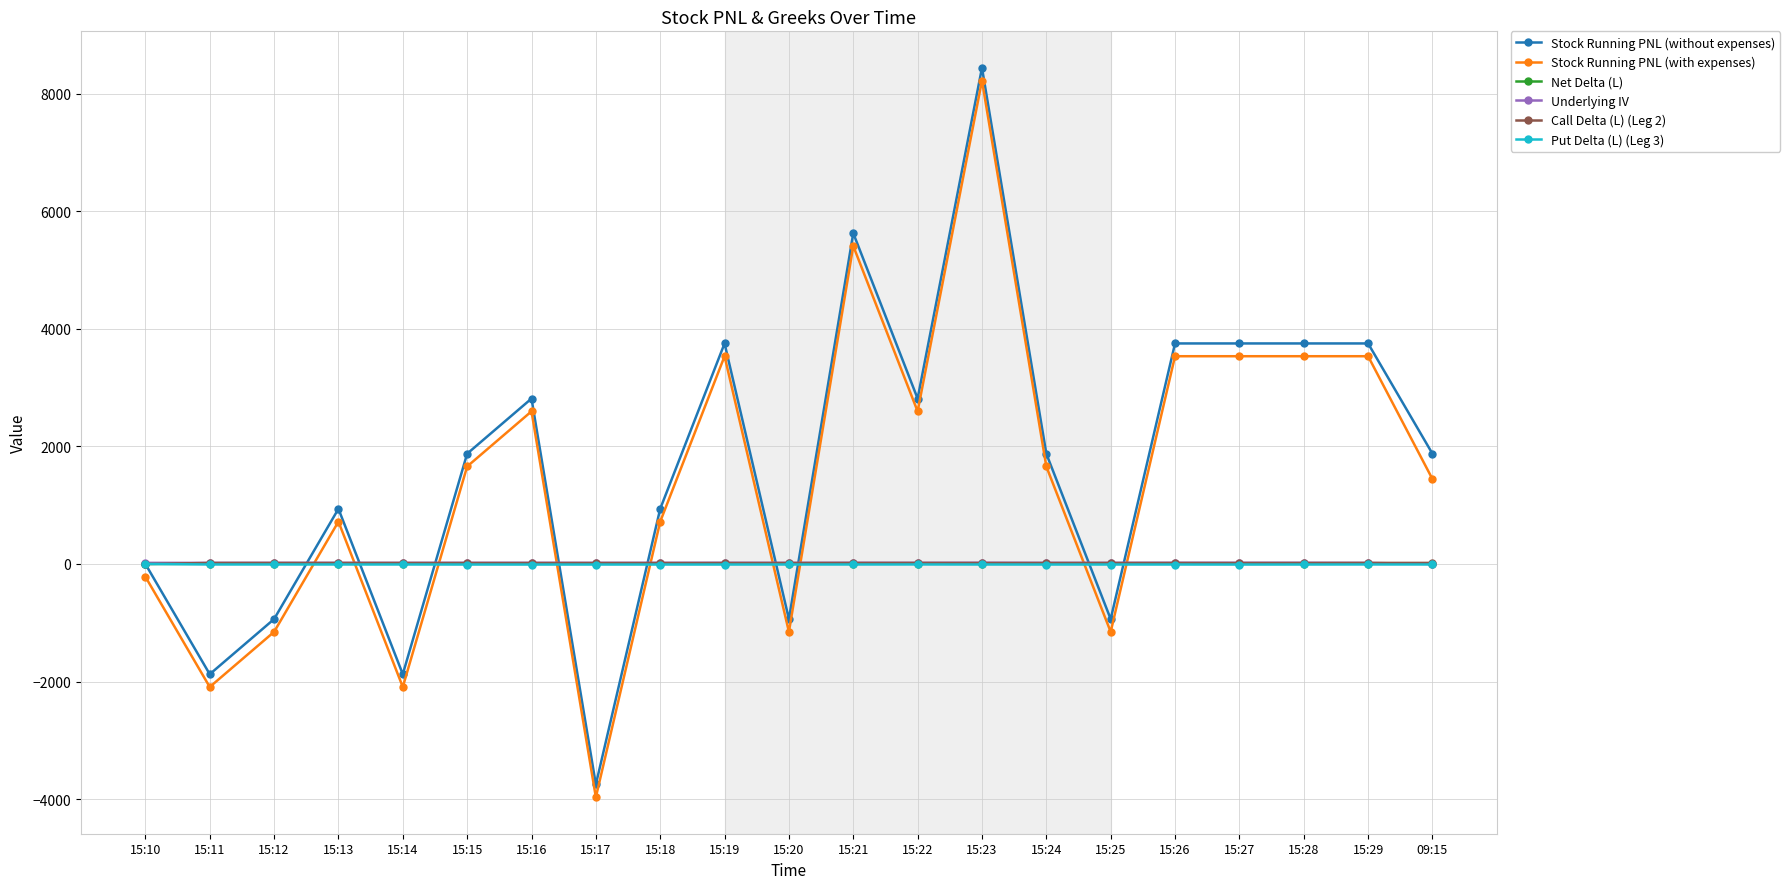

In Underlying IV, how many points are higher than both neighbors (excluding endpoints)?

6